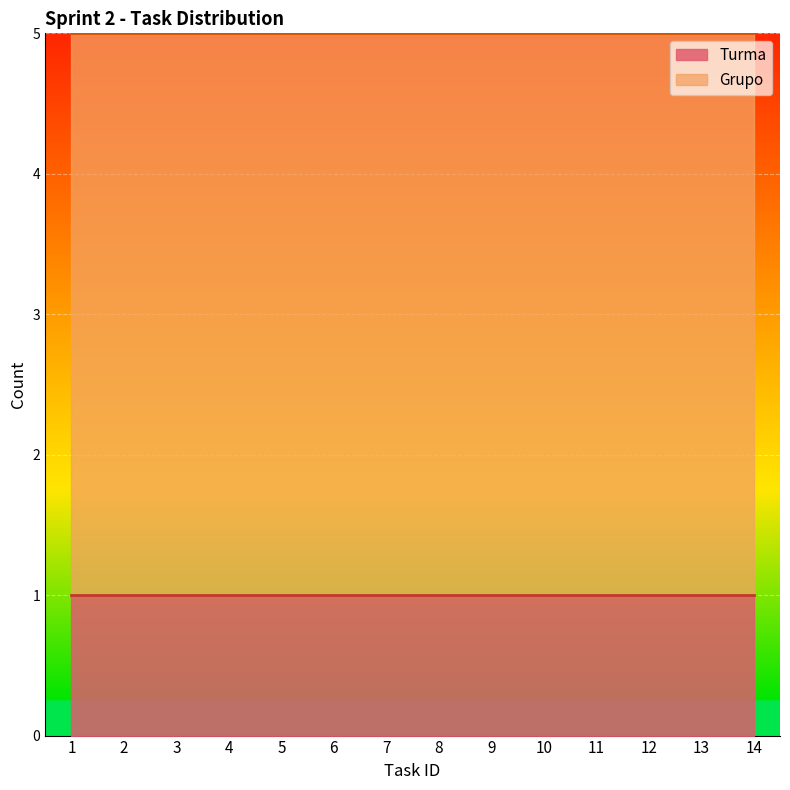

List the series in order of their overall mean, lowest first.

Turma, Grupo